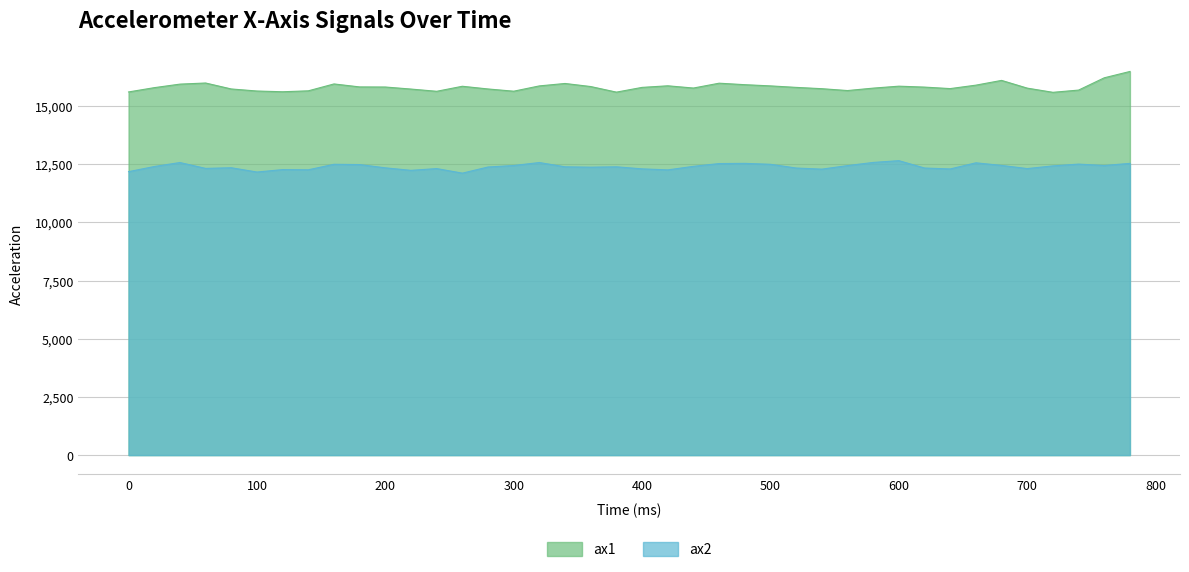

What is the difference between the highest and lowest values at 220?

3492